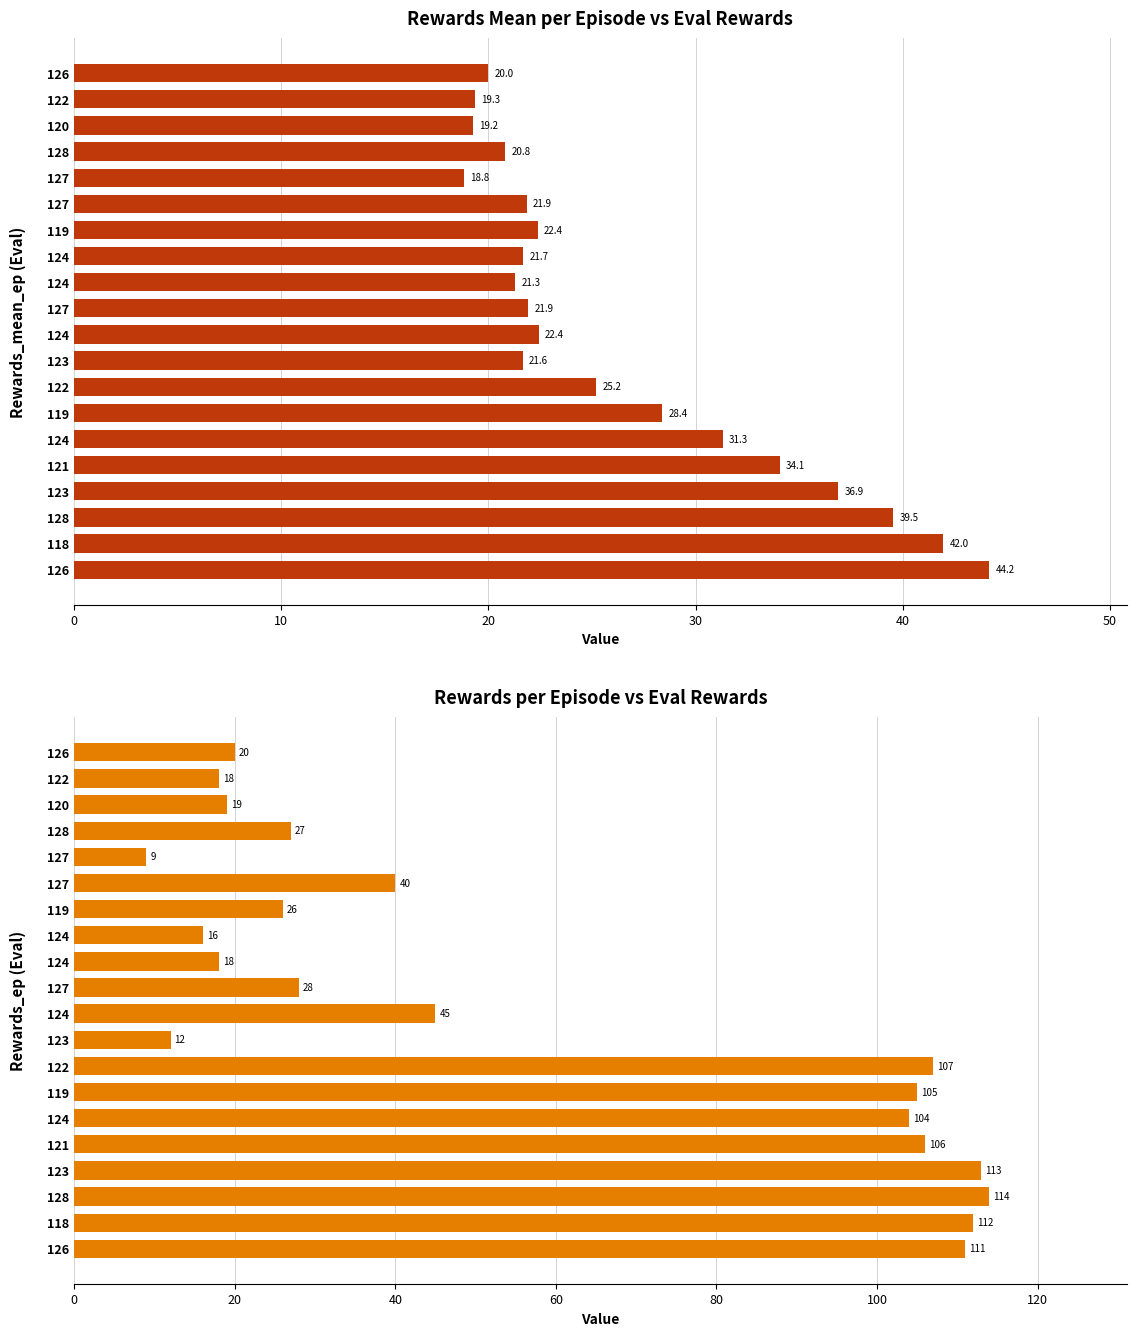

What is the average value of the Rewards_ep series?

57.5